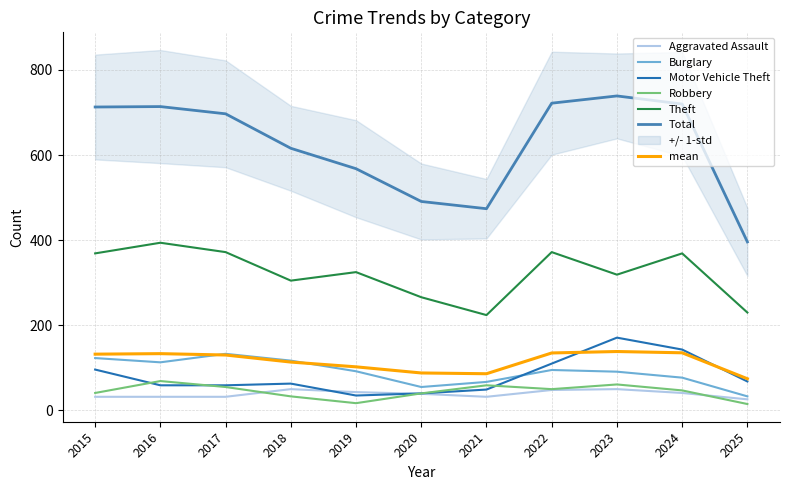

Is it true that Theft equals 369 at 2024?

True